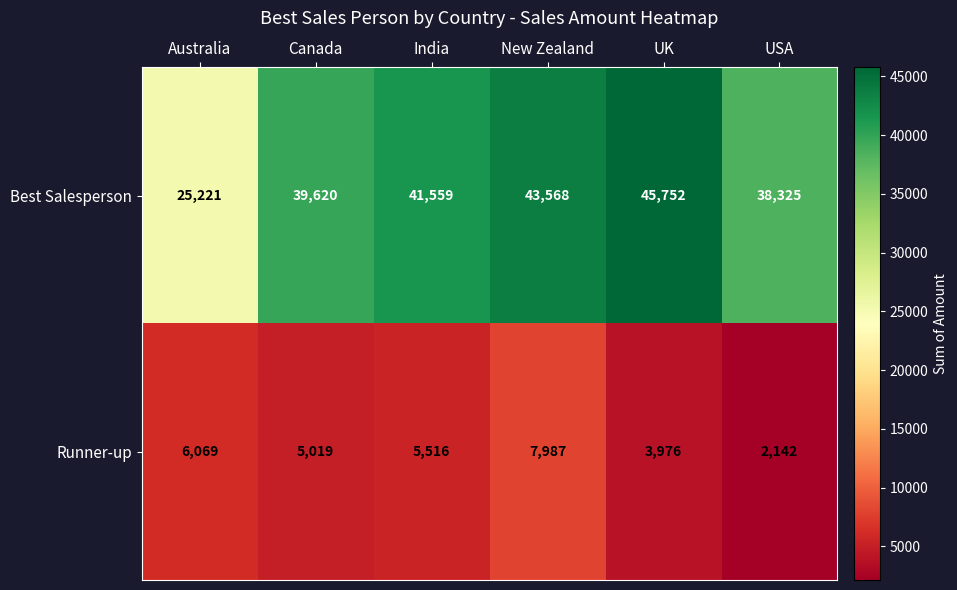

Which series has the widest spread of values?

Best Salesperson